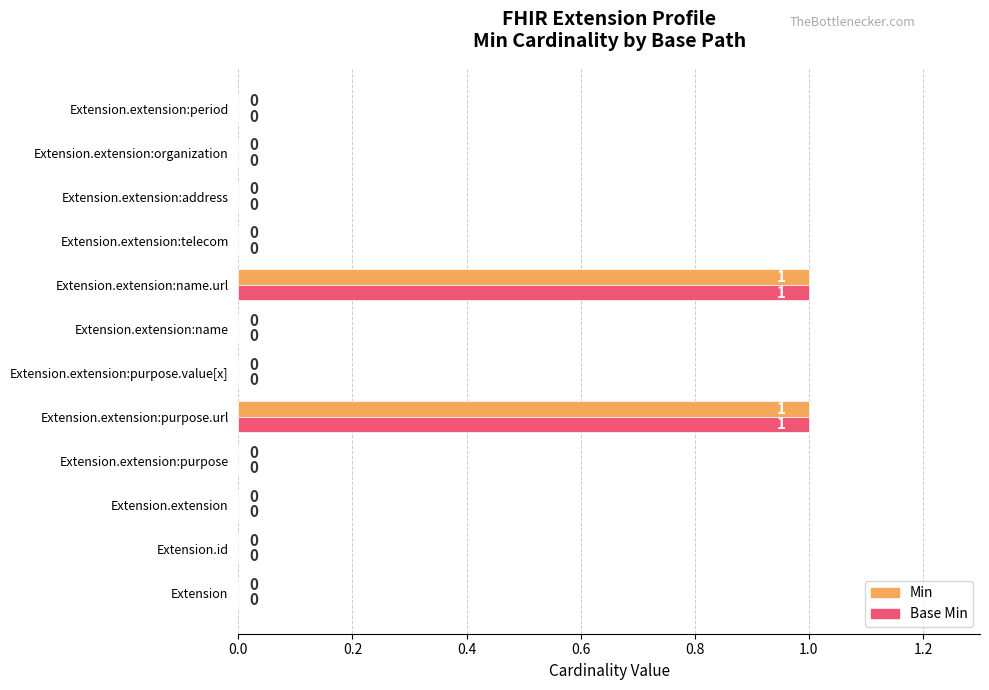

How many Min values are between 0 and 1?

12